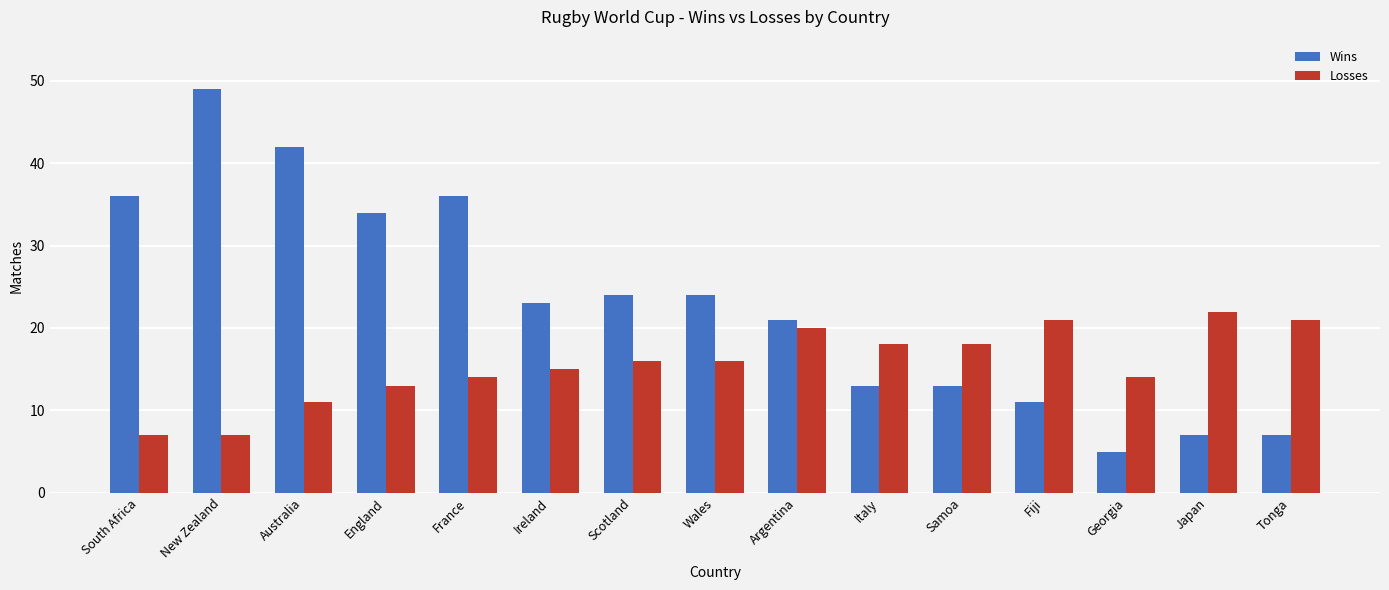

Which series has the largest total across all categories?

Wins